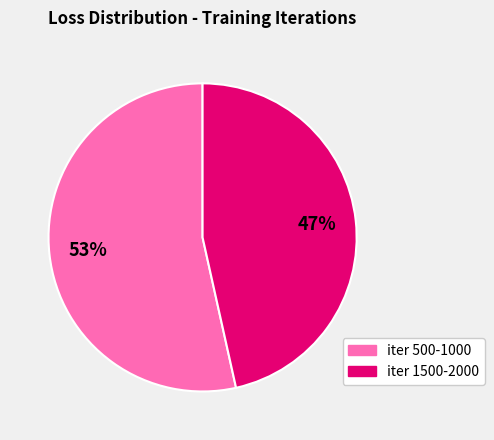

To the nearest percent, what is the average slice percentage?

50%